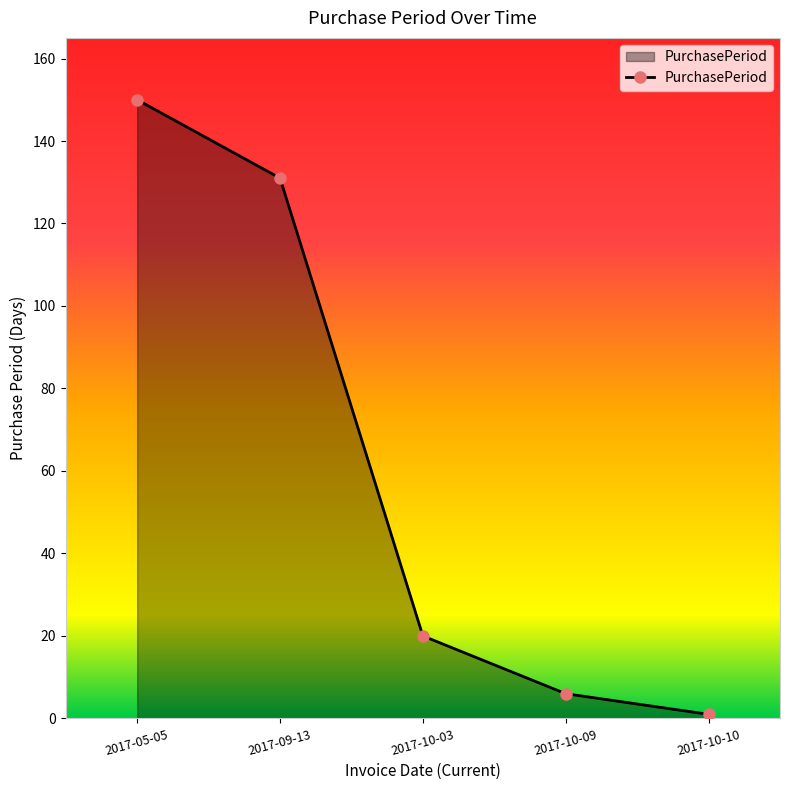

Approximately how many times larger is the value at 2017-05-05 compared to 2017-09-13?

1.1